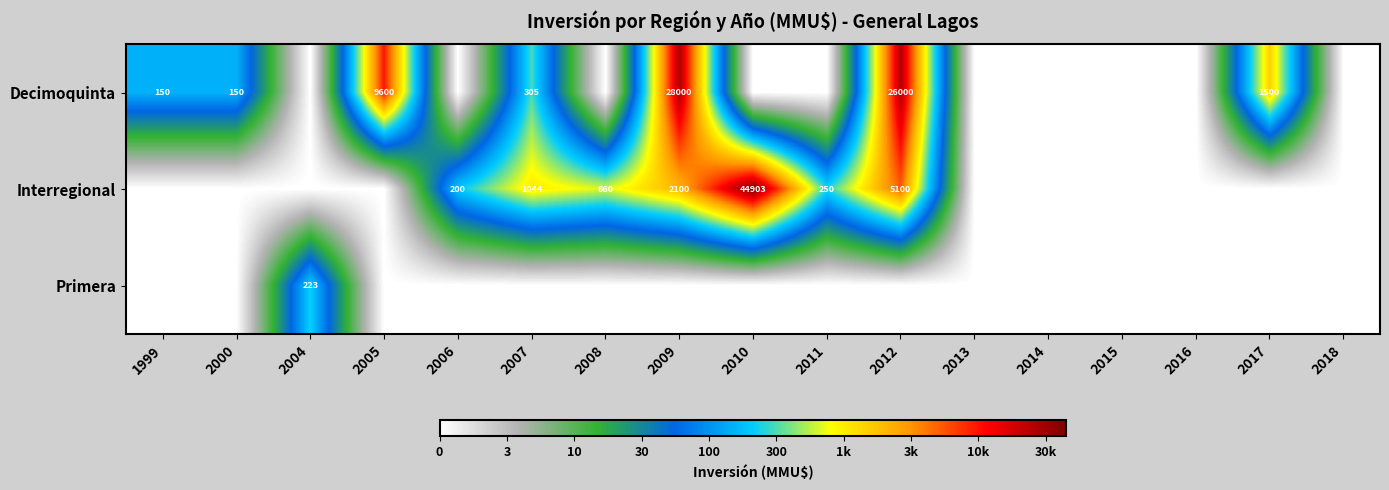

True or false: Interregional has a value of 1230 at 2012.

False